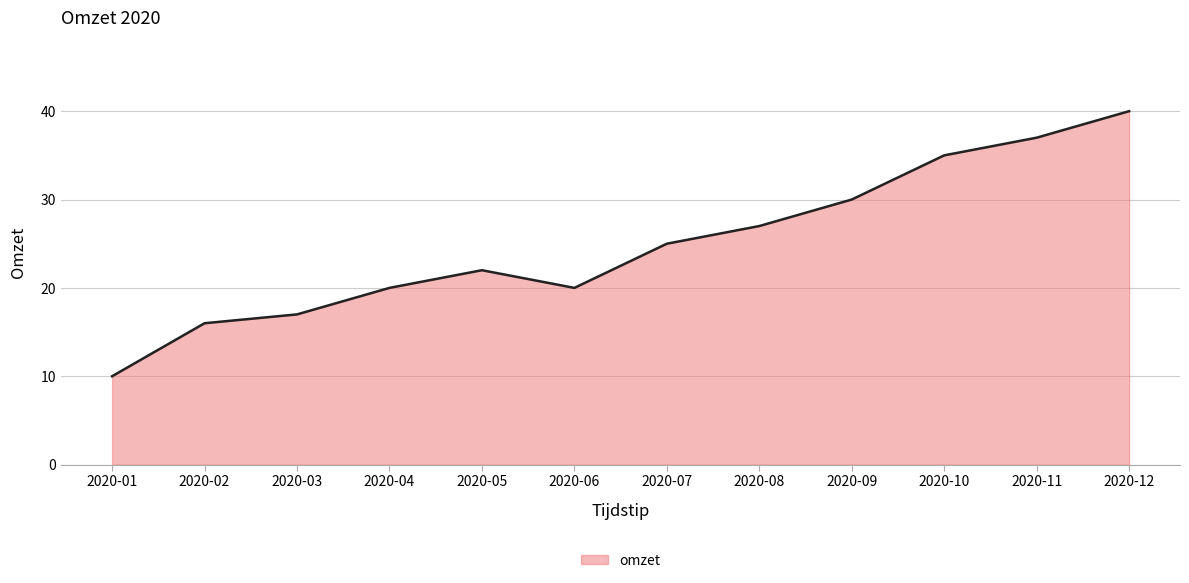

What is the greatest value displayed?

40